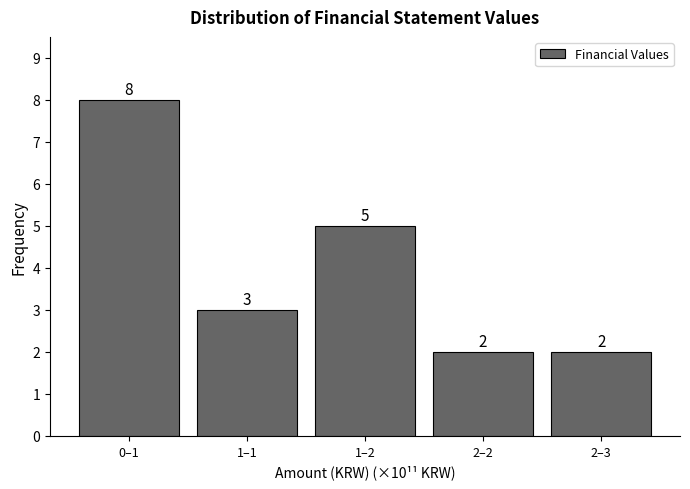

Reading left to right, transcribe all the data shown in this chart.

0–1=8	1–1=3	1–2=5	2–2=2	2–3=2